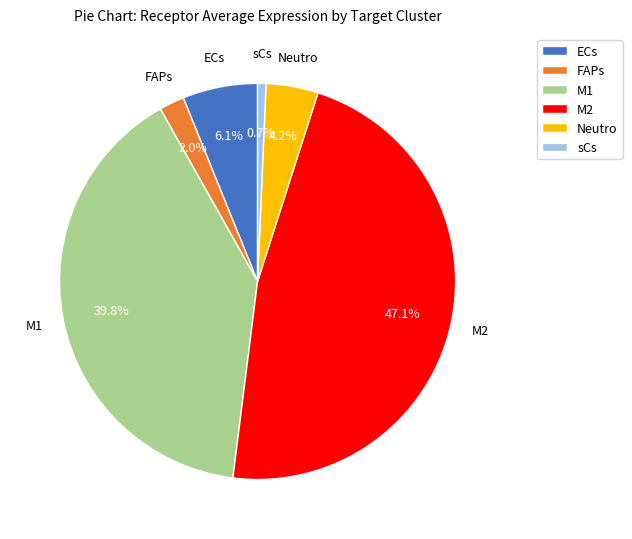

Which has a higher value, M2 or FAPs?

M2